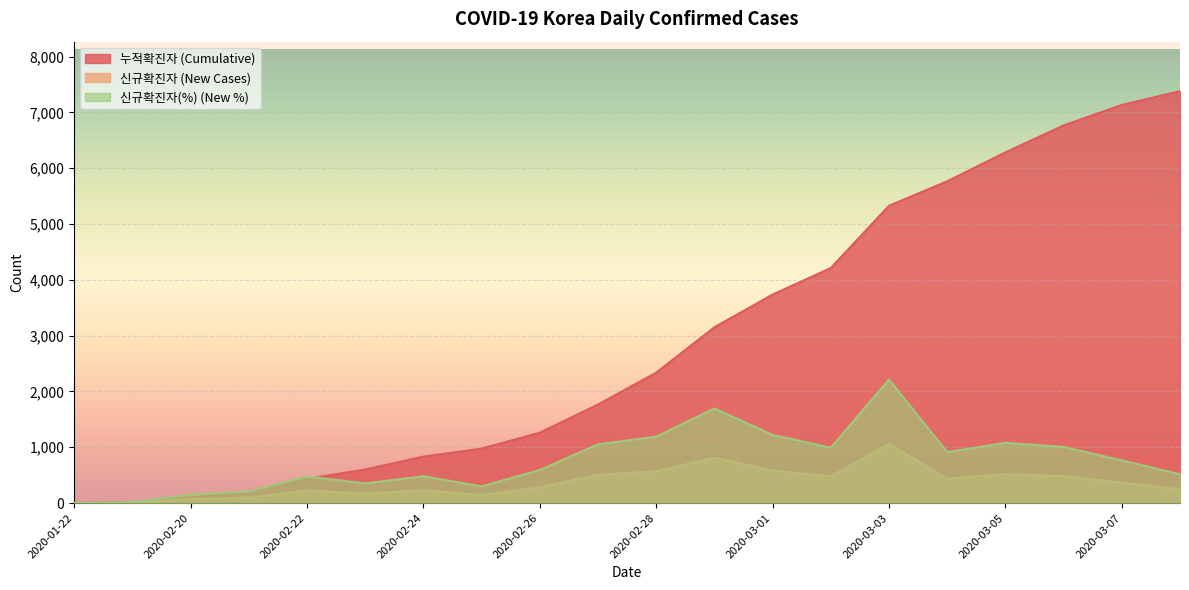

Which category has the highest value in the 신규확진자 series?

2020-03-03